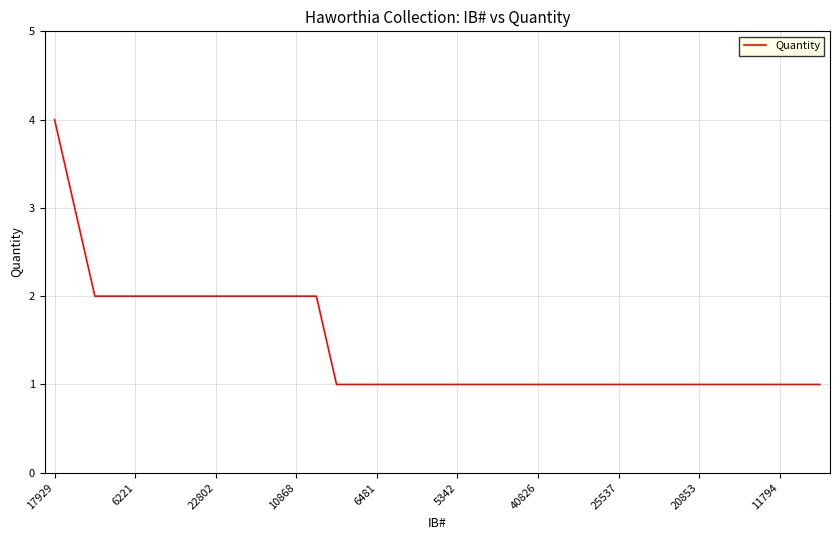

What is the maximum value shown in the chart?

4